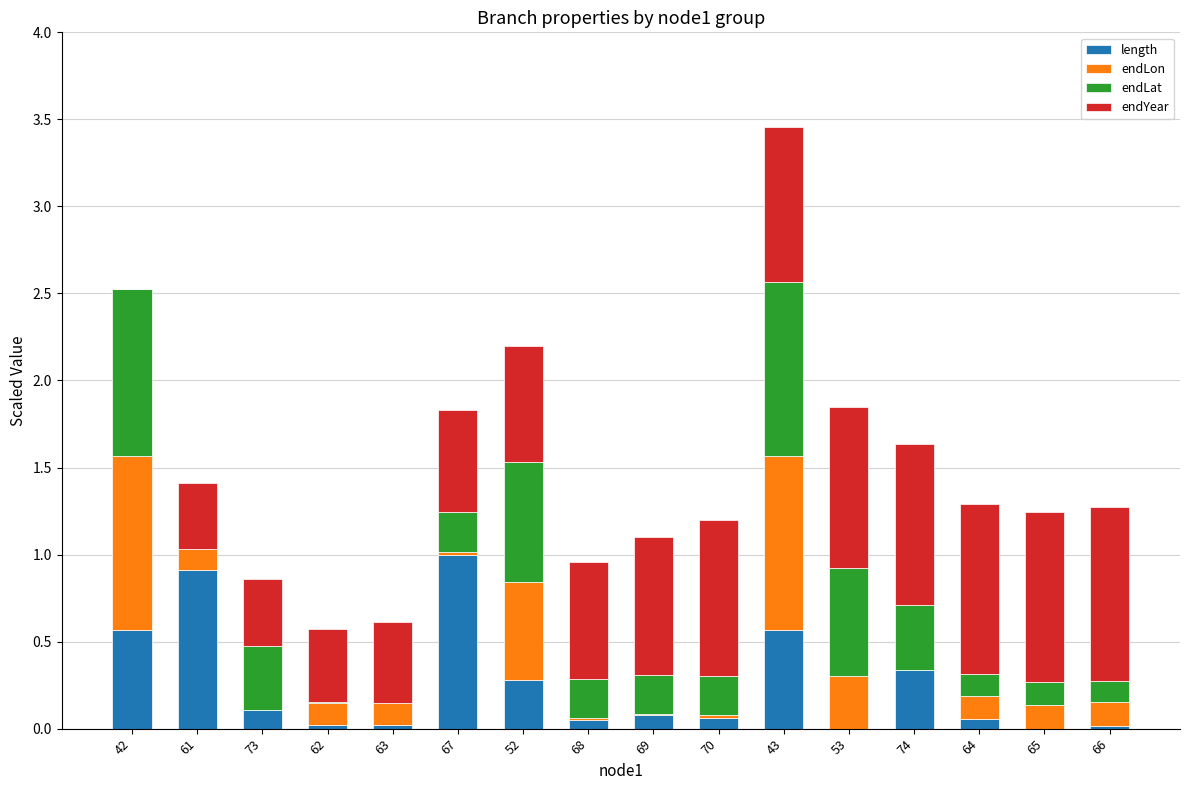

At which category is the sum across all series the highest?

43